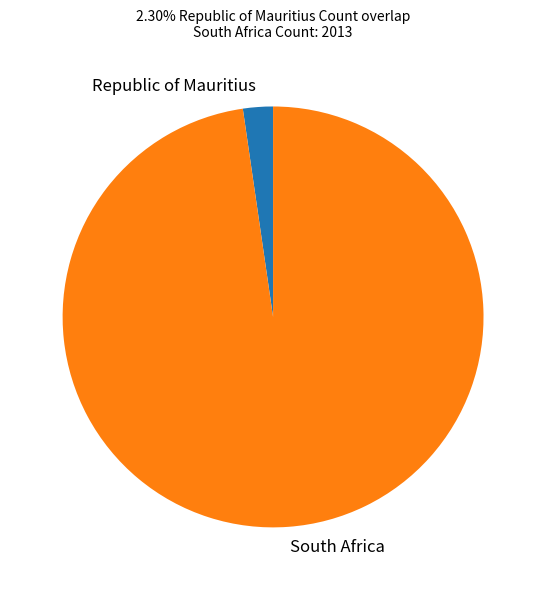

Which slice is the smallest?

Republic of Mauritius